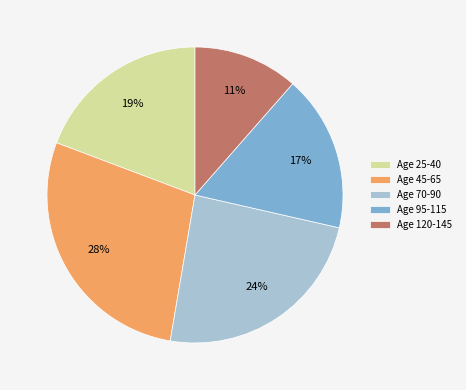

To the nearest percent, what is the difference between the largest and smallest slice percentages?

17%